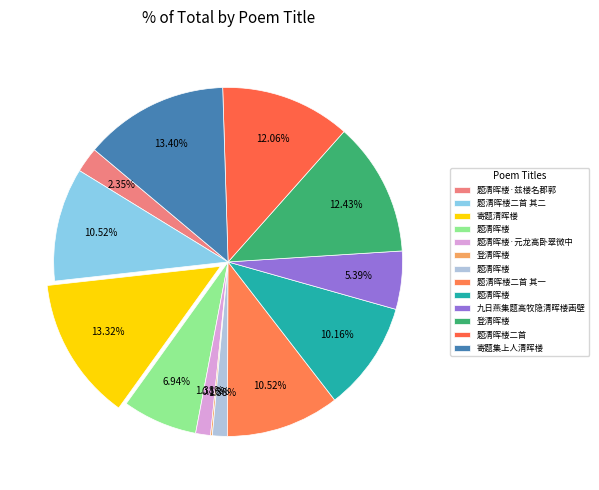

Is there any slice that represents more than half of the pie?

No